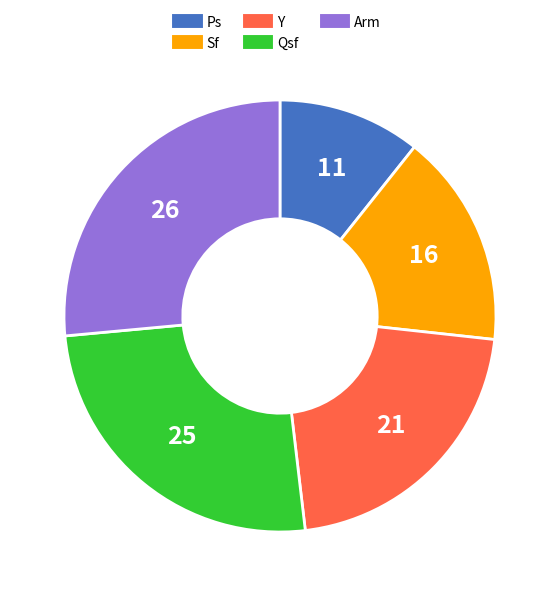

Rank the categories by value from highest to lowest.

Arm, Qsf, Y, Sf, Ps